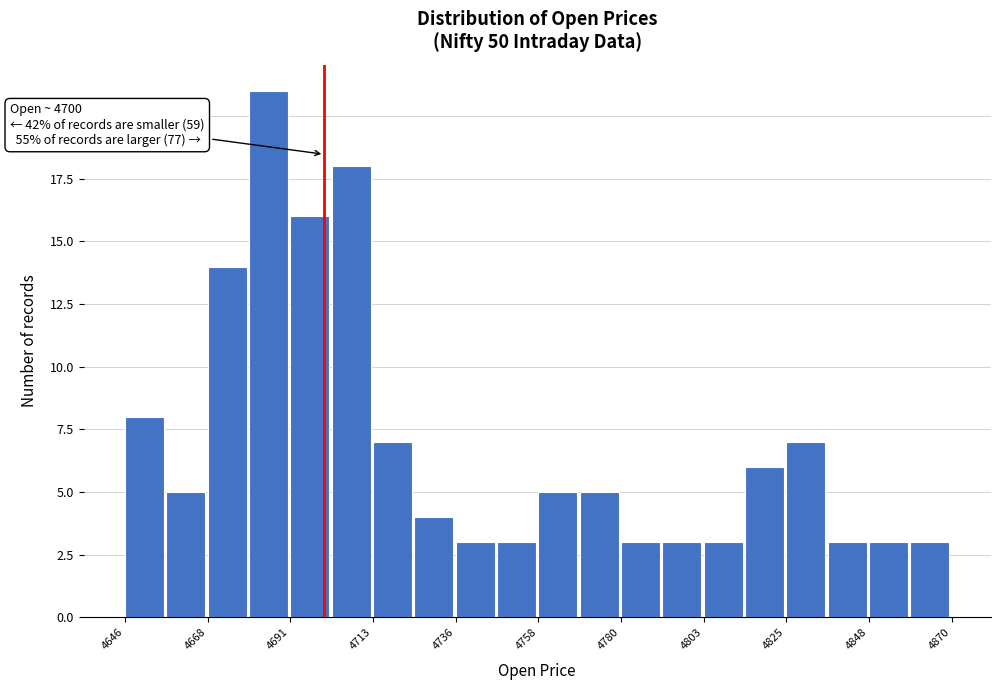

Around what value on the x-axis is the tallest bar? Give the approximate position of its centre, as read against the axis.

4685